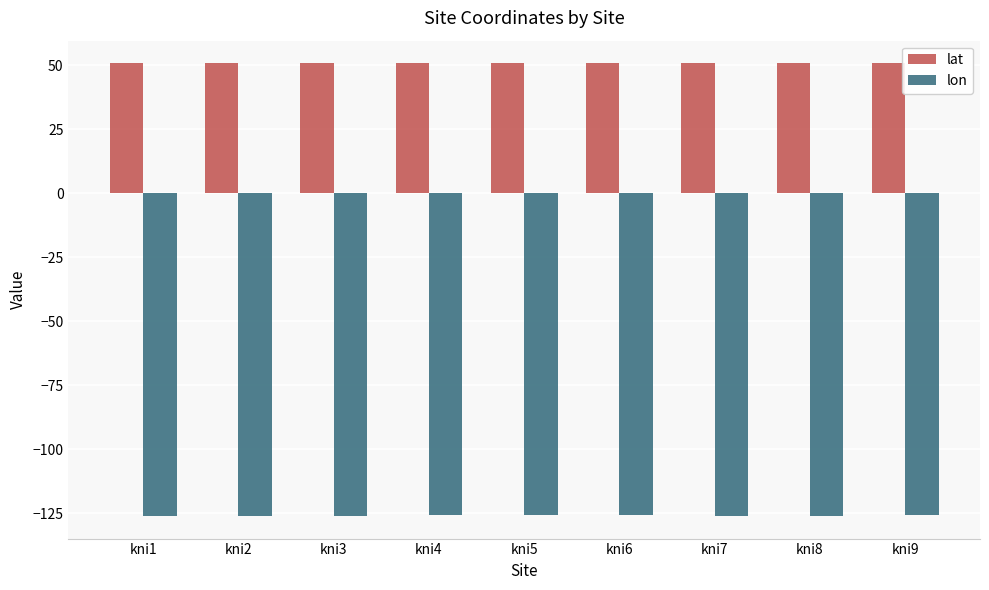

Is the value of lat at kni3 greater than the value of lon at kni1?

Yes